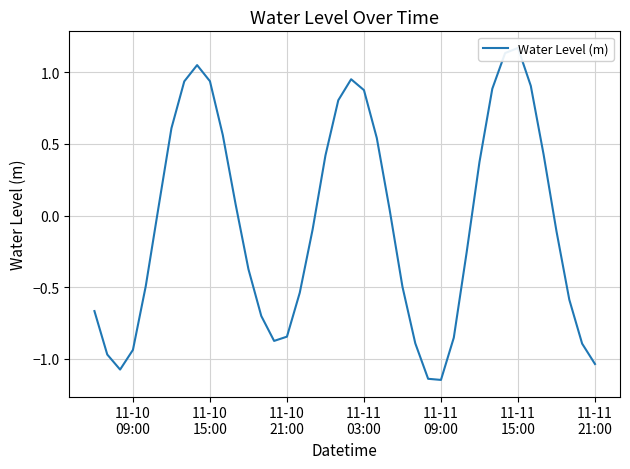

How many lines are shown in the chart?

1